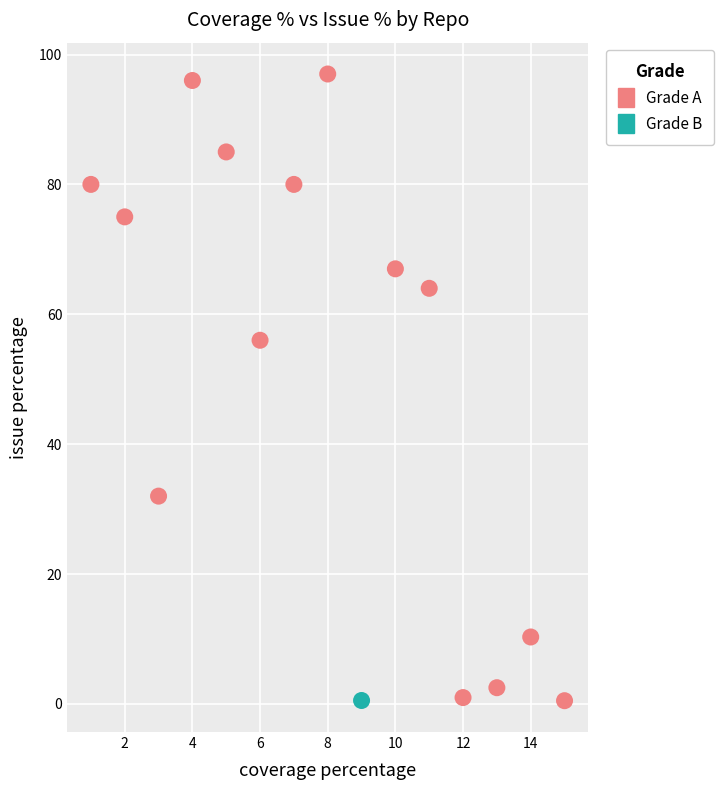

What are all the series names shown in the legend?

Grade A, Grade B